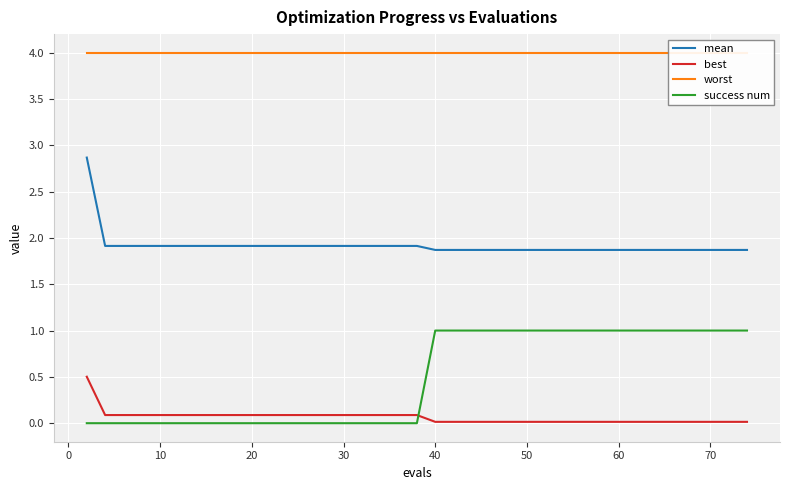

Does the chart display data point markers on the line(s)?

No